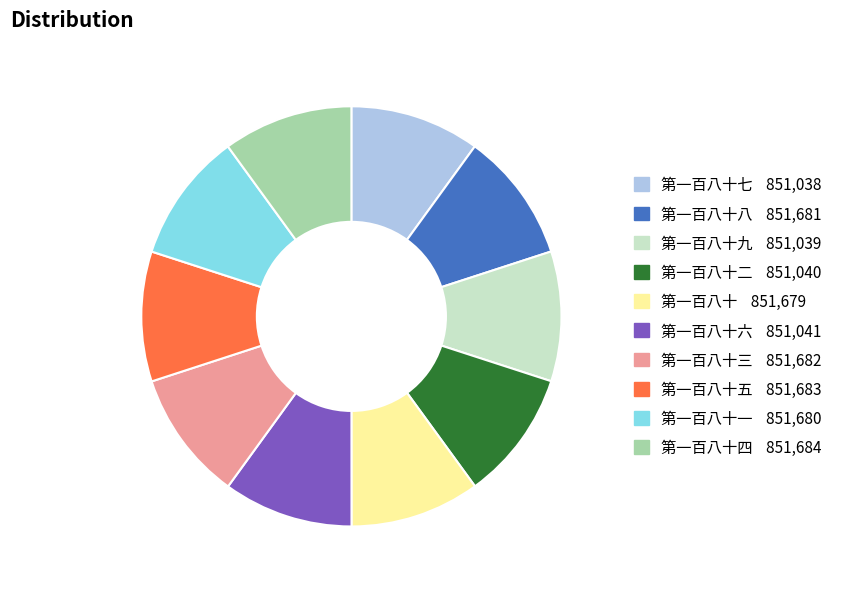

How many segments does this pie chart have?

10